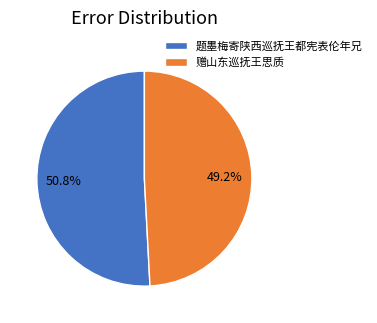

Does 题墨梅寄陕西巡抚王都宪表伦年兄 account for over 50% of the chart?

Yes